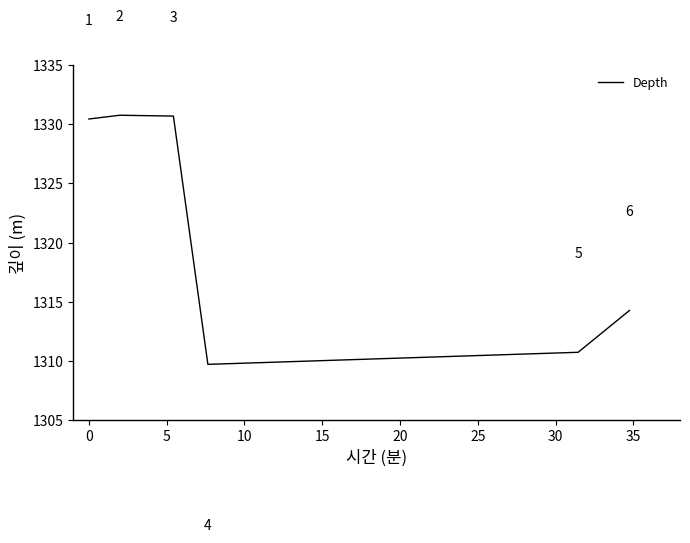

What is the difference between the second highest and second lowest values?

20.0